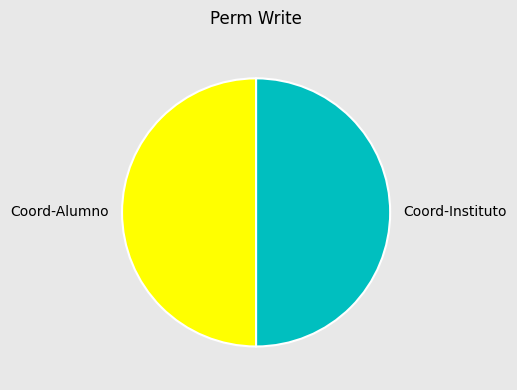

Combined, do Coord-Instituto and Coord-Alumno account for over 50%?

Yes